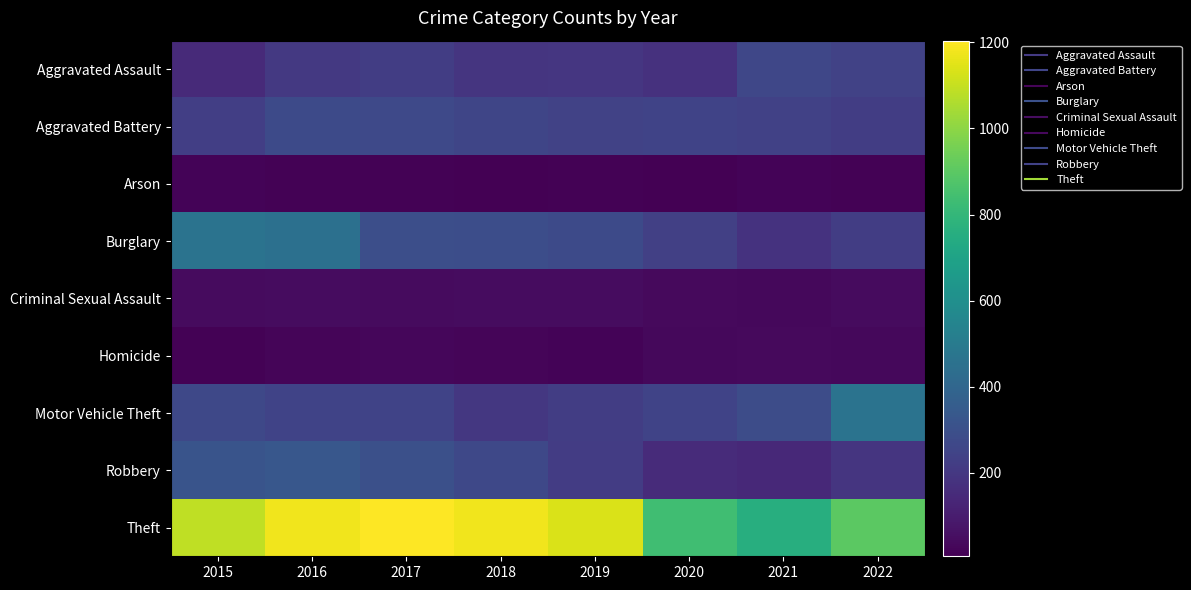

Between 2022 and 2016, which is larger?

2022